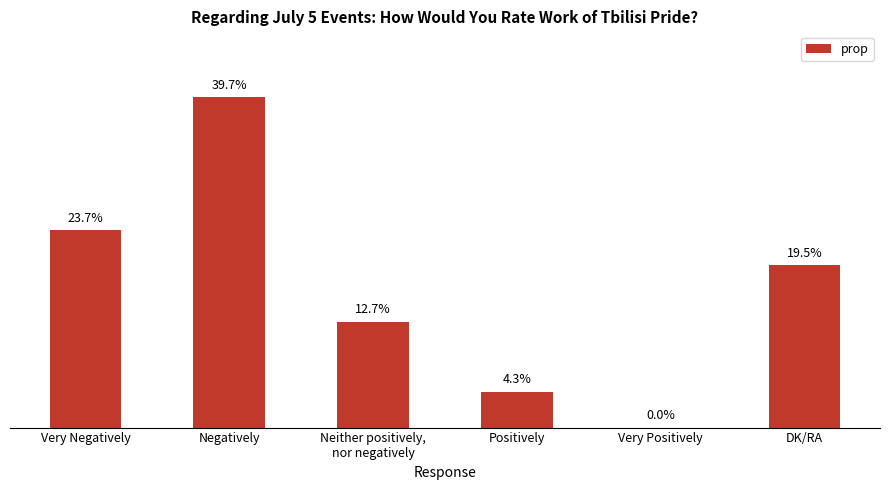

Which label corresponds to the largest value in the chart?

Negatively